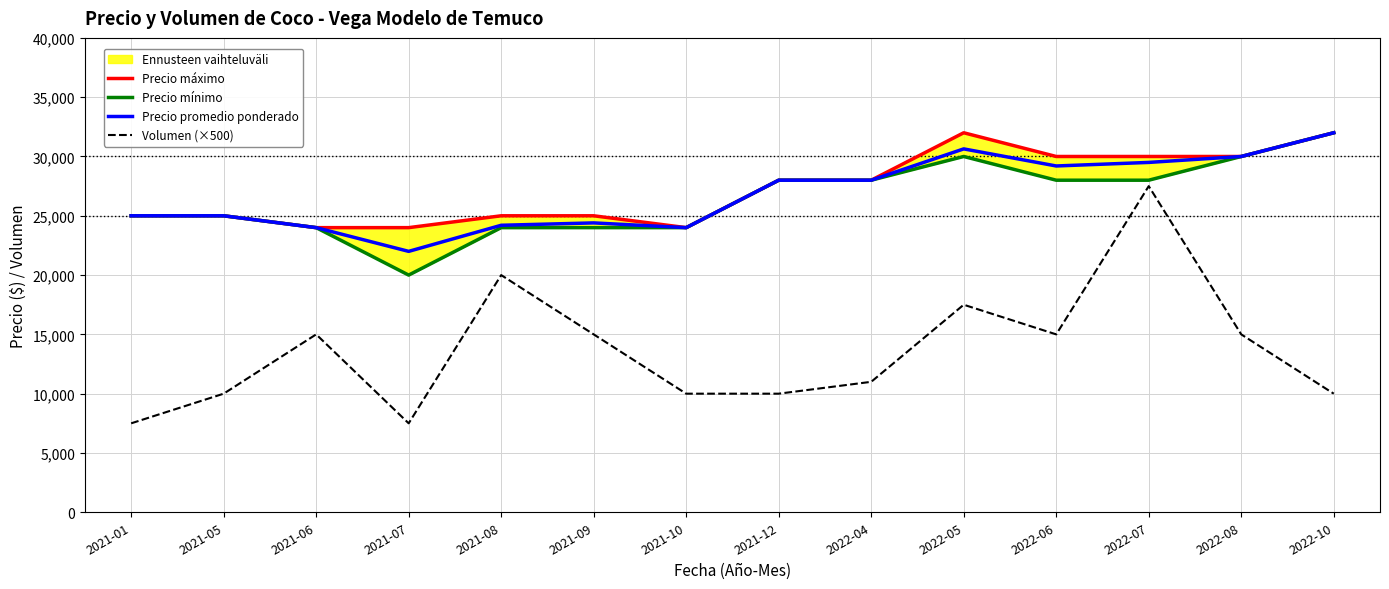

Which series changed the most between 2021-01 and 2022-06?

Volumen (×500)